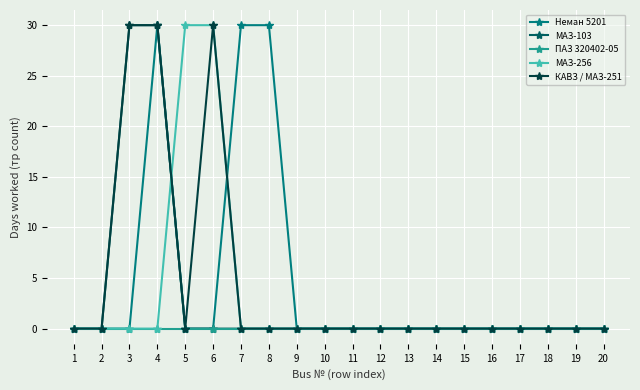

The value of КАВЗ / МАЗ-251 at 9 is 10. True or false?

False